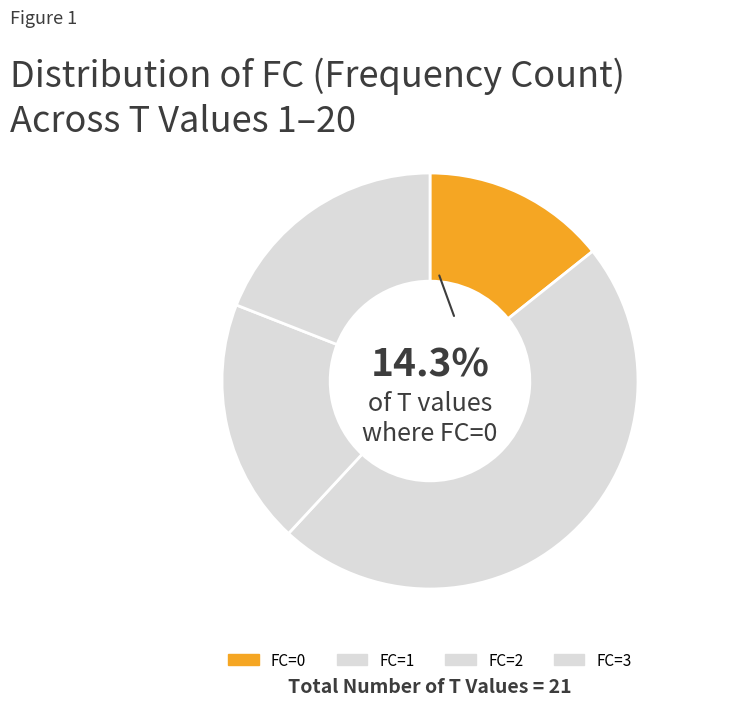

To the nearest percent, what is the average slice percentage?

25%